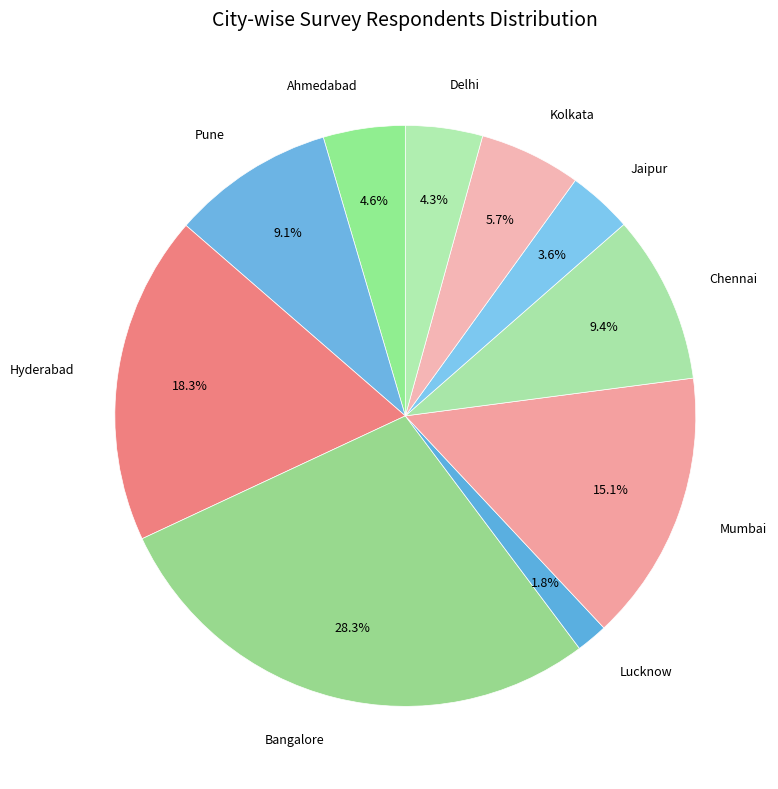

To the nearest percent, what is the average slice percentage?

10%